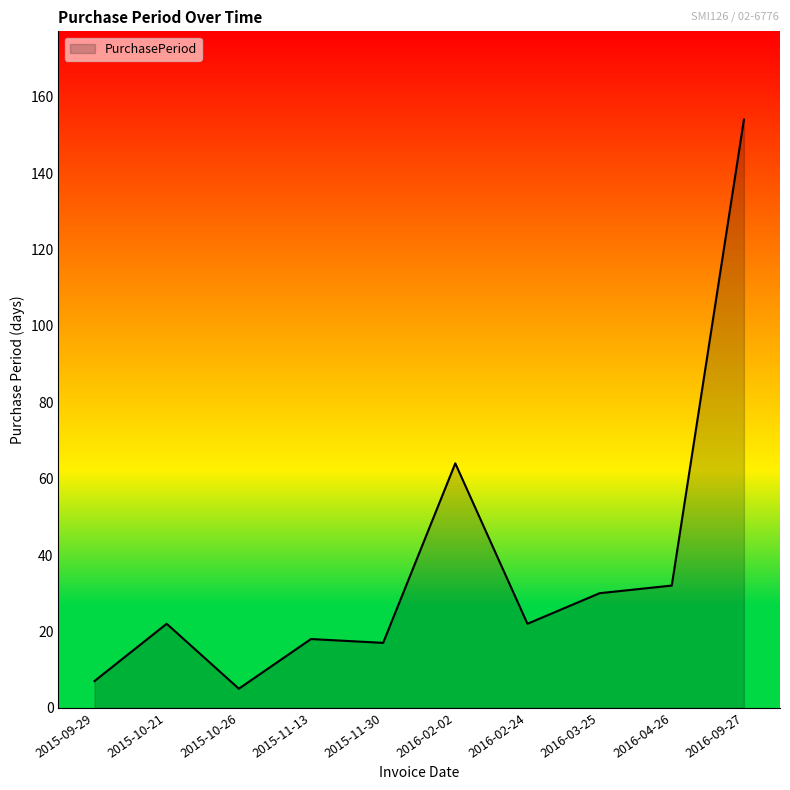

What is the minimum value shown in the chart?

5